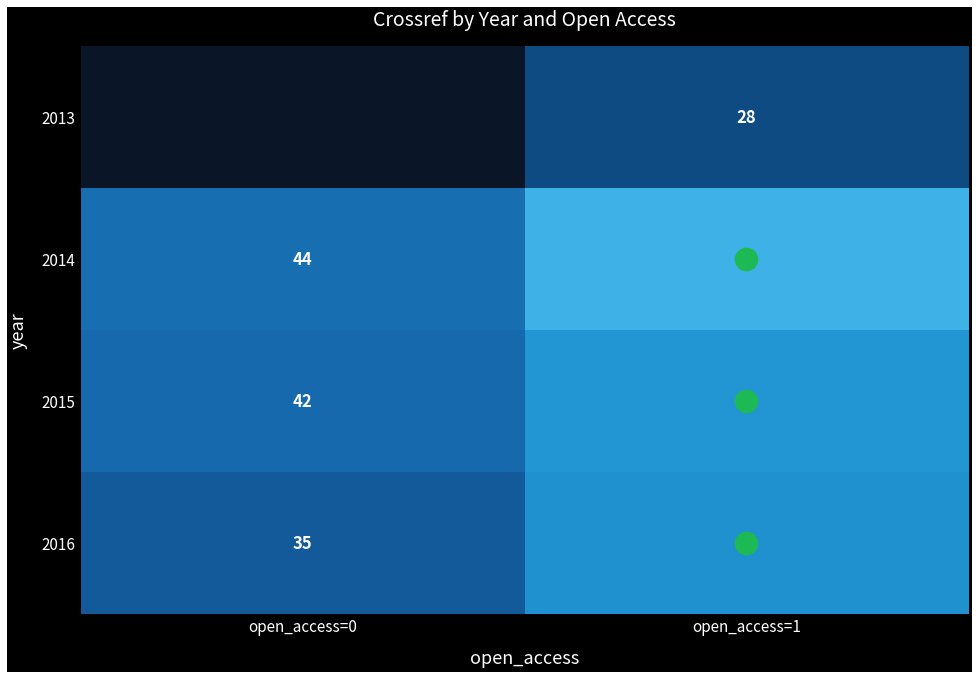

Which category has the lowest value in the 2016 series?

open_access=0